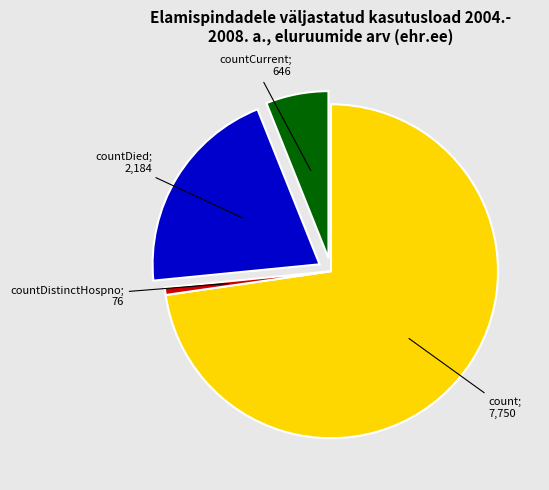

Does any single category account for the majority?

Yes